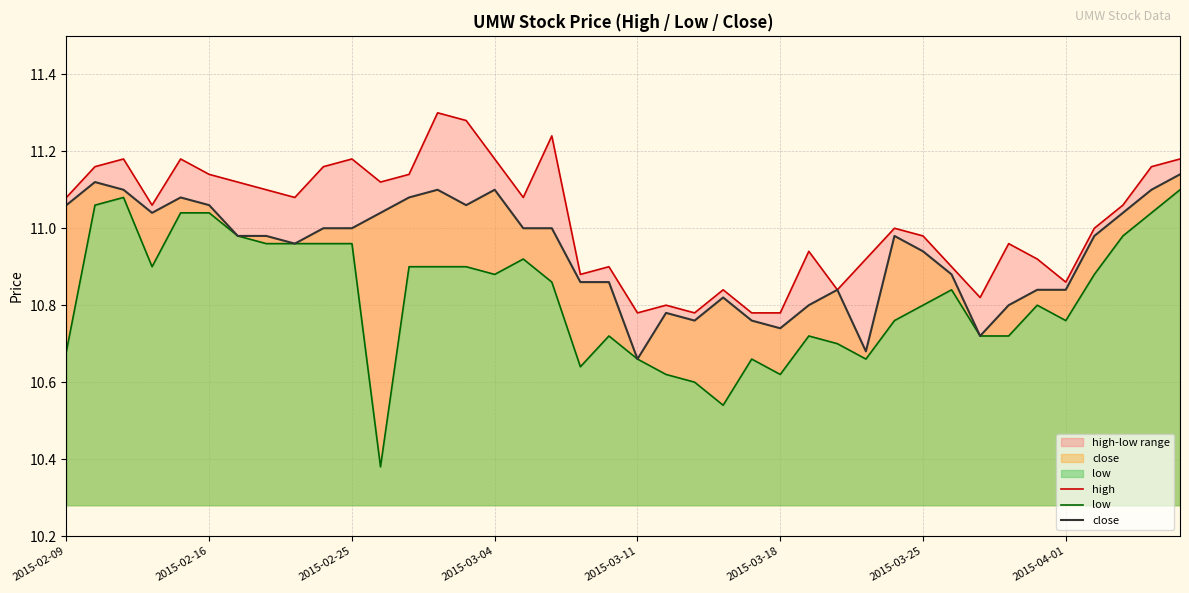

What is the sum of all low values?

432.9